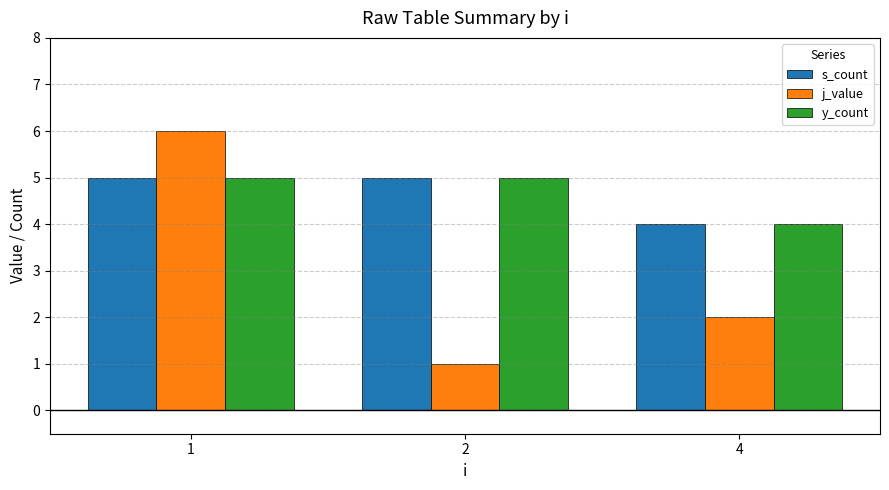

What is the maximum value shown in the chart?

6